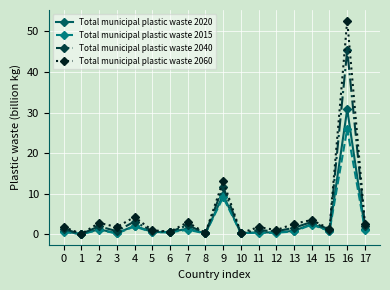

Which series has the widest spread of values?

Total municipal plastic waste 2060